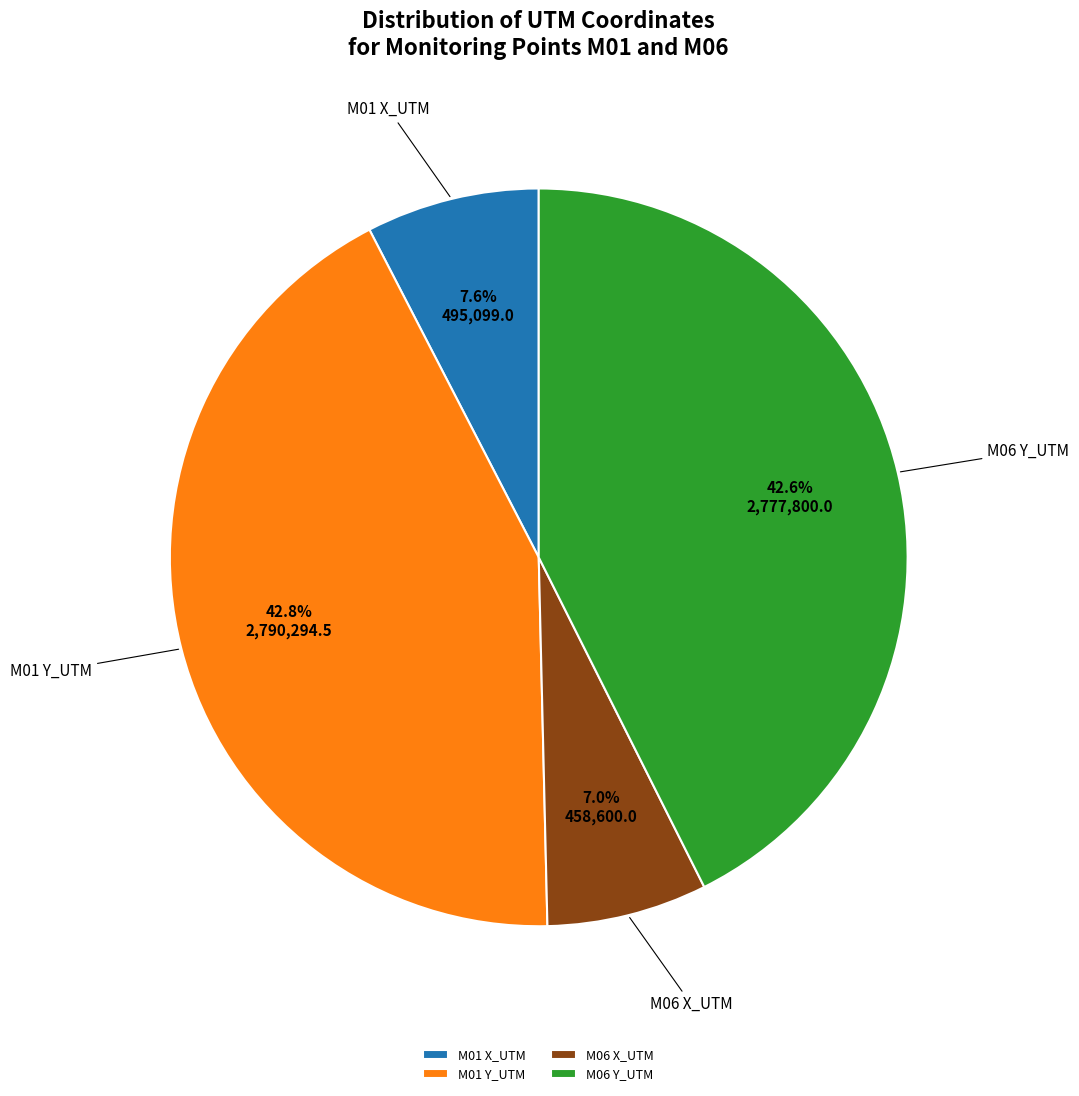

What is the smallest slice in the pie chart?

M06 X_UTM